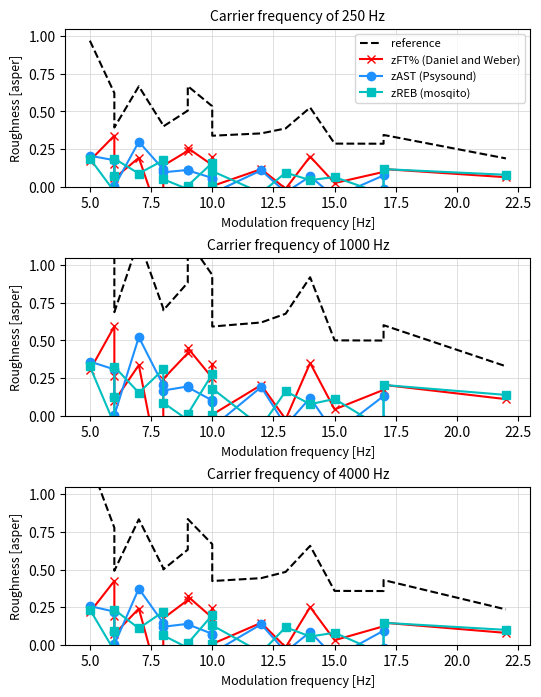

The zAST (Psysound) series shows 0.2 at 12.5. True or false?

False